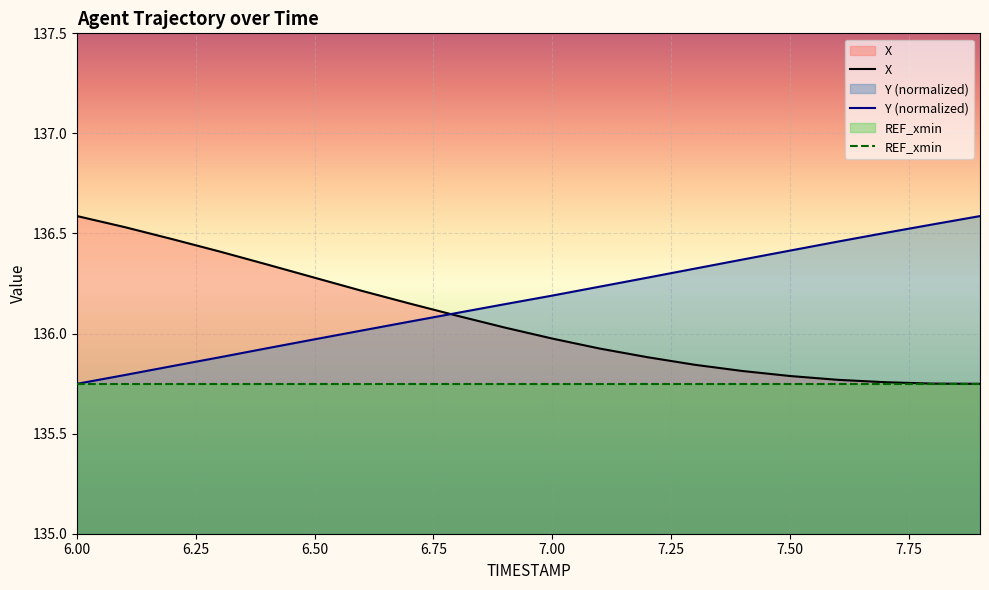

What is the maximum value for Y (normalized)?

136.6